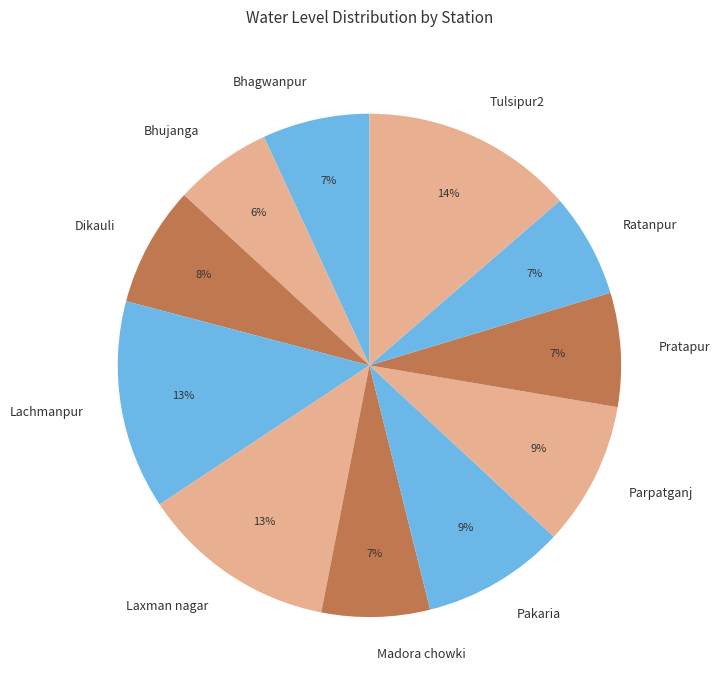

True or false: Bhagwanpur accounts for 1% of the total.

False